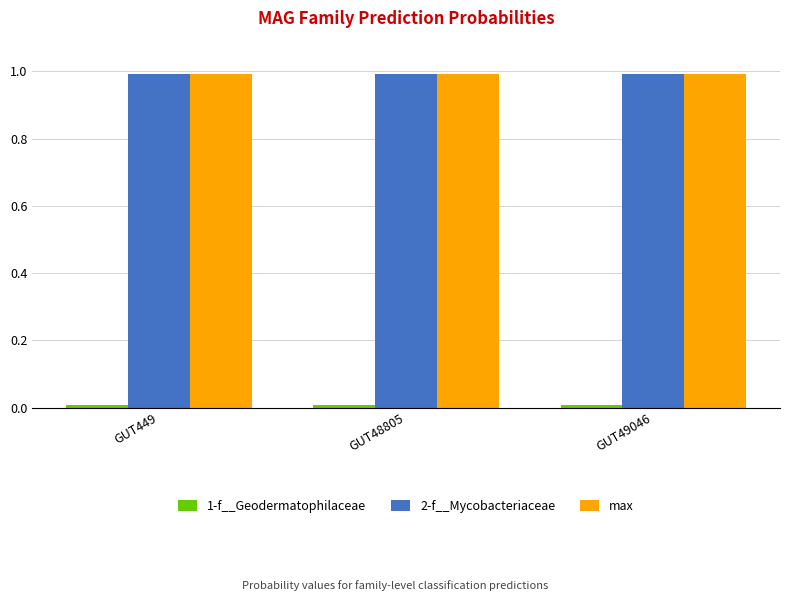

What is the average value of the max series?

1.0